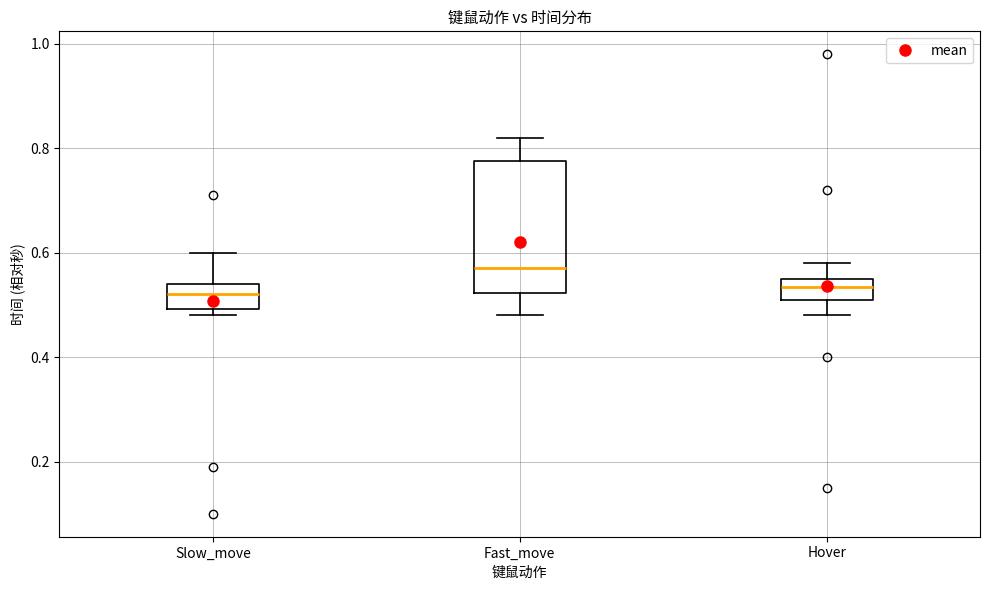

Reading left to right, read every box against the y-axis: the position of its median line, the range the box covers, and the ends of its whiskers. The values are not printed on the chart, so give them approximately, as read against the axis.

Slow_move: median 0.52, box 0.50 to 0.54, whiskers 0.48 to 0.60
Fast_move: median 0.58, box 0.52 to 0.78, whiskers 0.48 to 0.82
Hover: median 0.54, box 0.52 to 0.56, whiskers 0.48 to 0.58